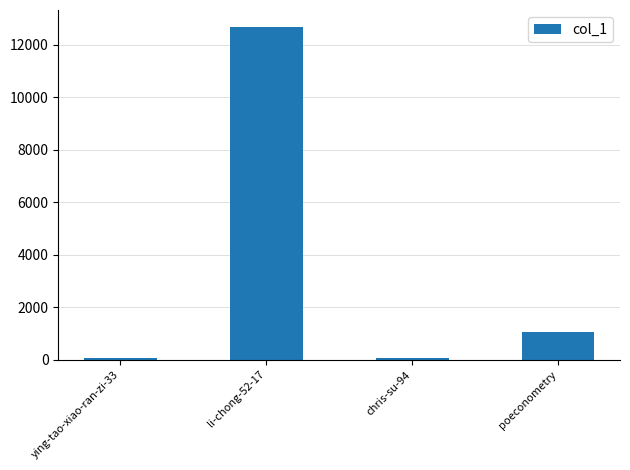

What is the ratio of the value at ying-tao-xiao-ran-zi-33 to the value at chris-su-94?

0.7